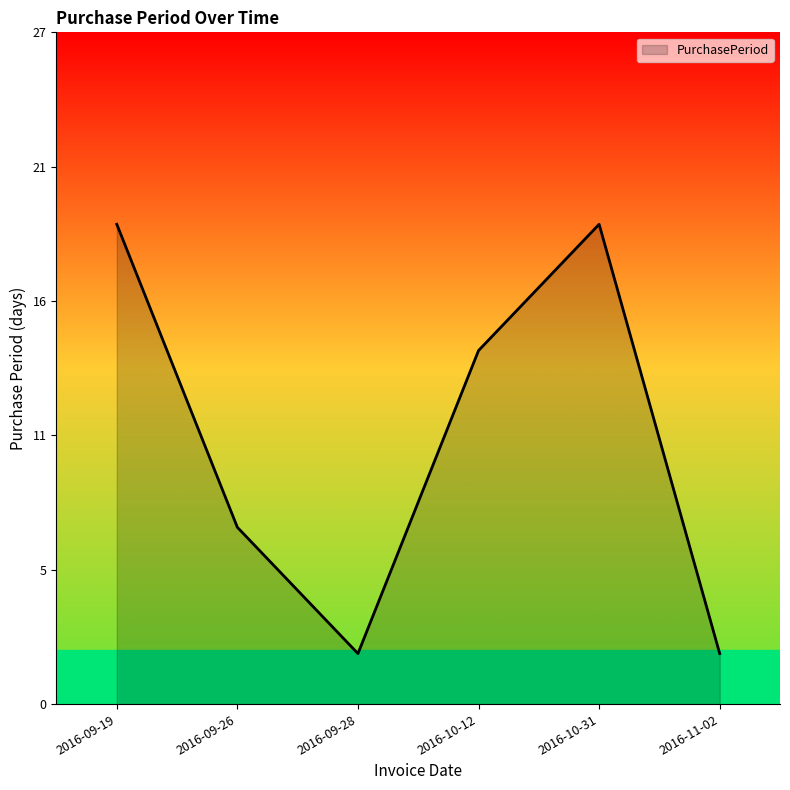

Is this an area chart (filled region under the line)?

Yes